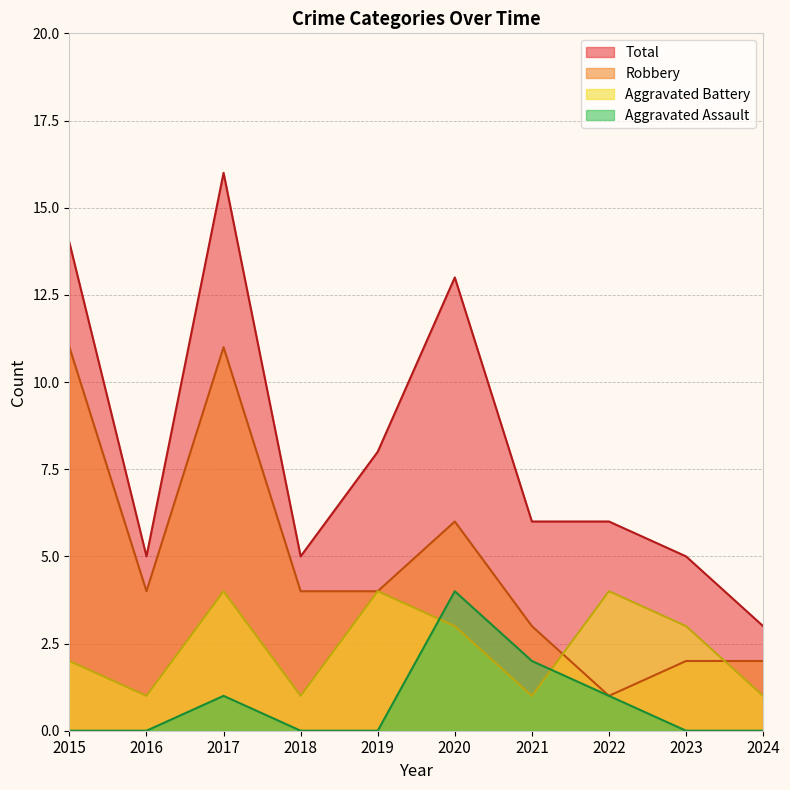

What is the difference between the Robbery values at 2022 and 2017?

10